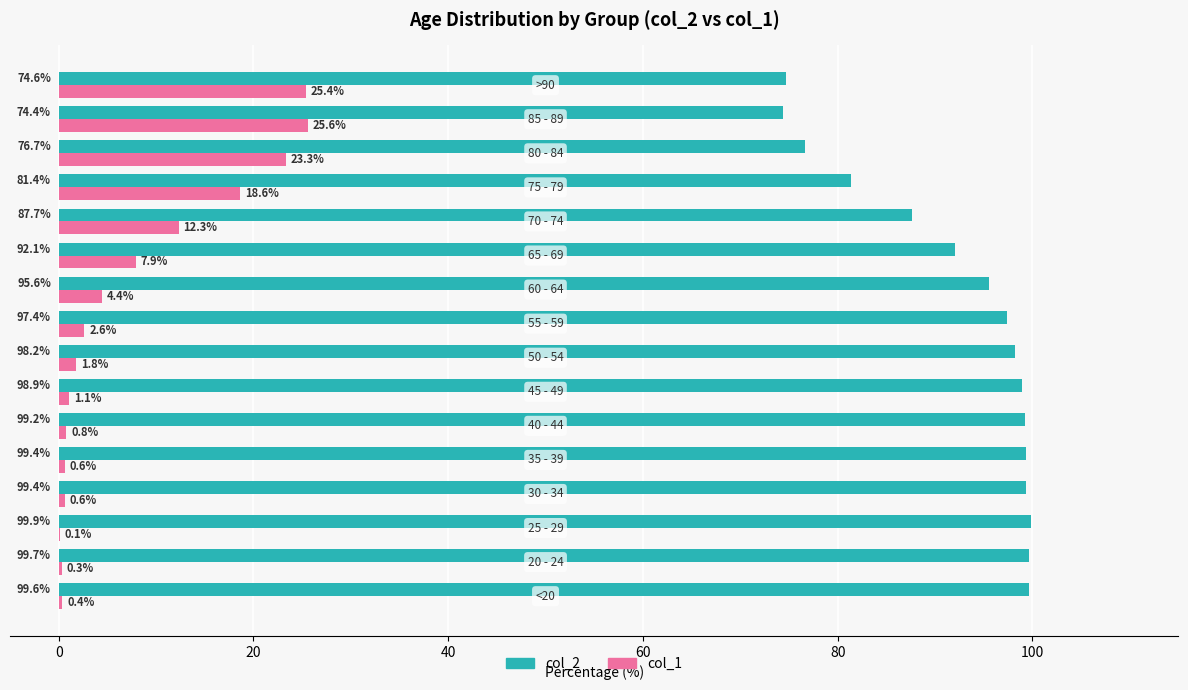

What is the greatest value displayed?

99.9